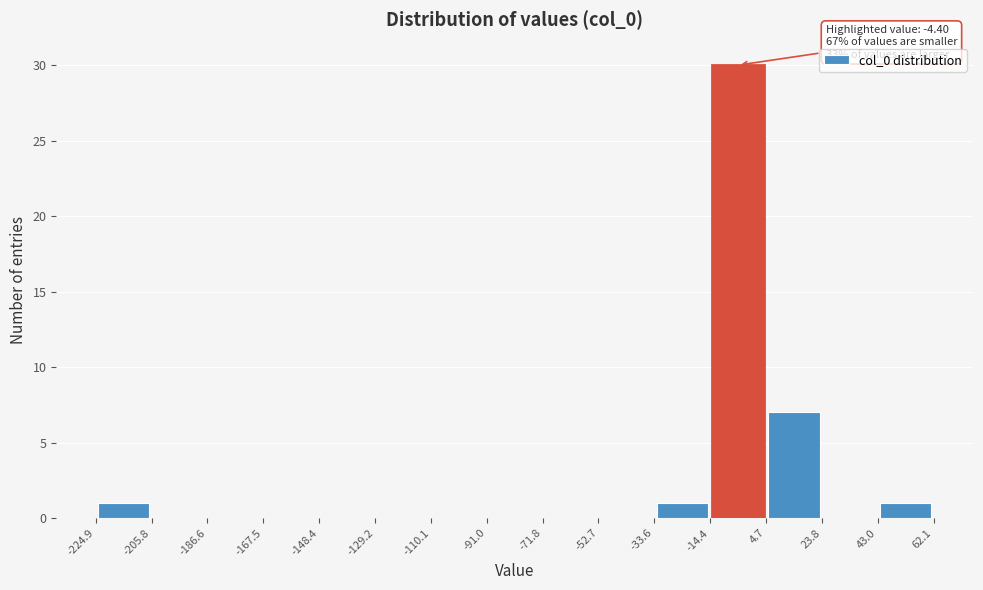

Which range on the x-axis has the tallest bar?

-14.4 to 4.7